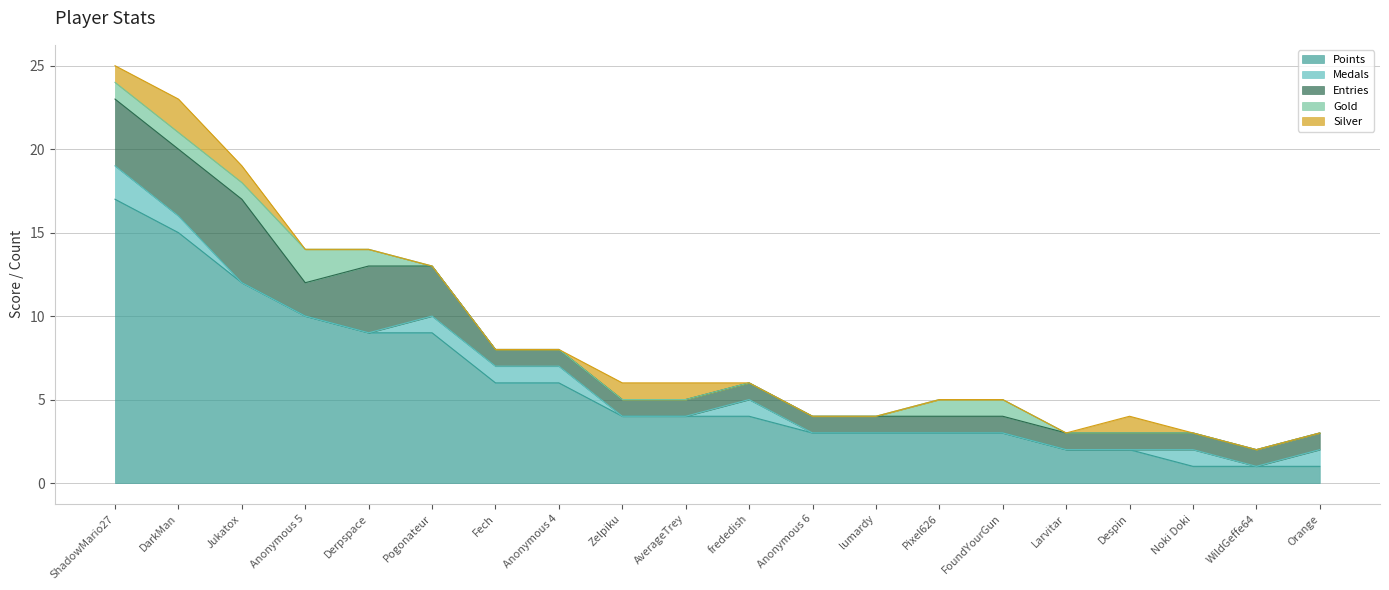

Is it true that Gold equals 0 at AverageTrey?

True